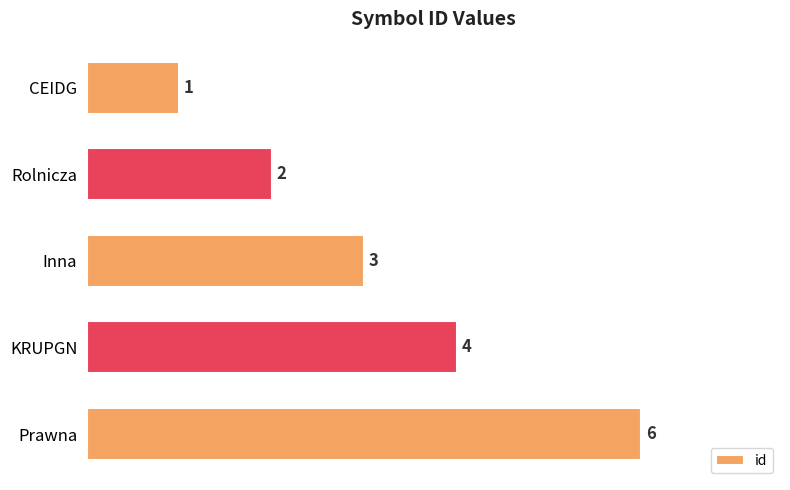

Count the number of data series in this chart.

1